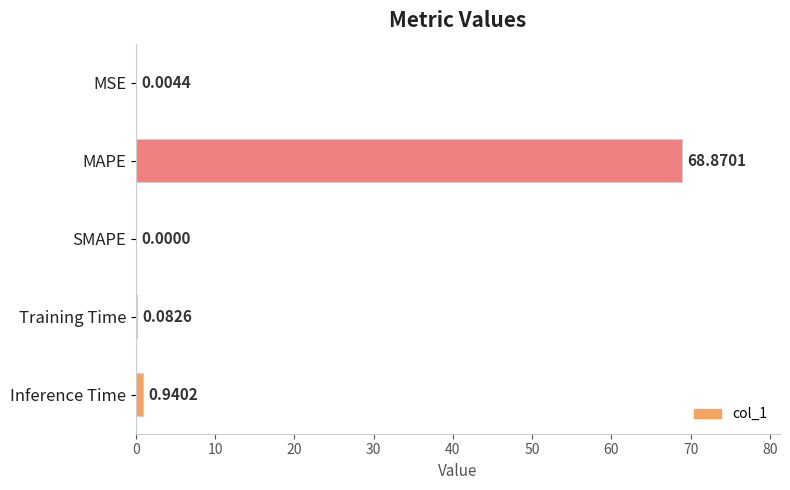

Where is the data nearest to the value 34?

Inference Time